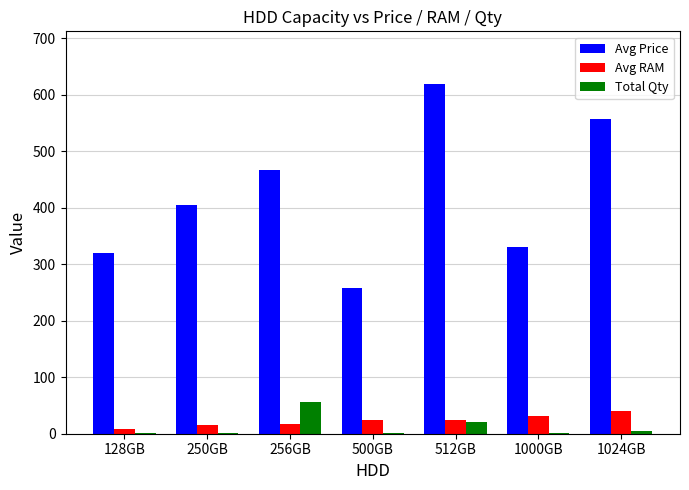

Which series has the largest total across all categories?

Avg Price